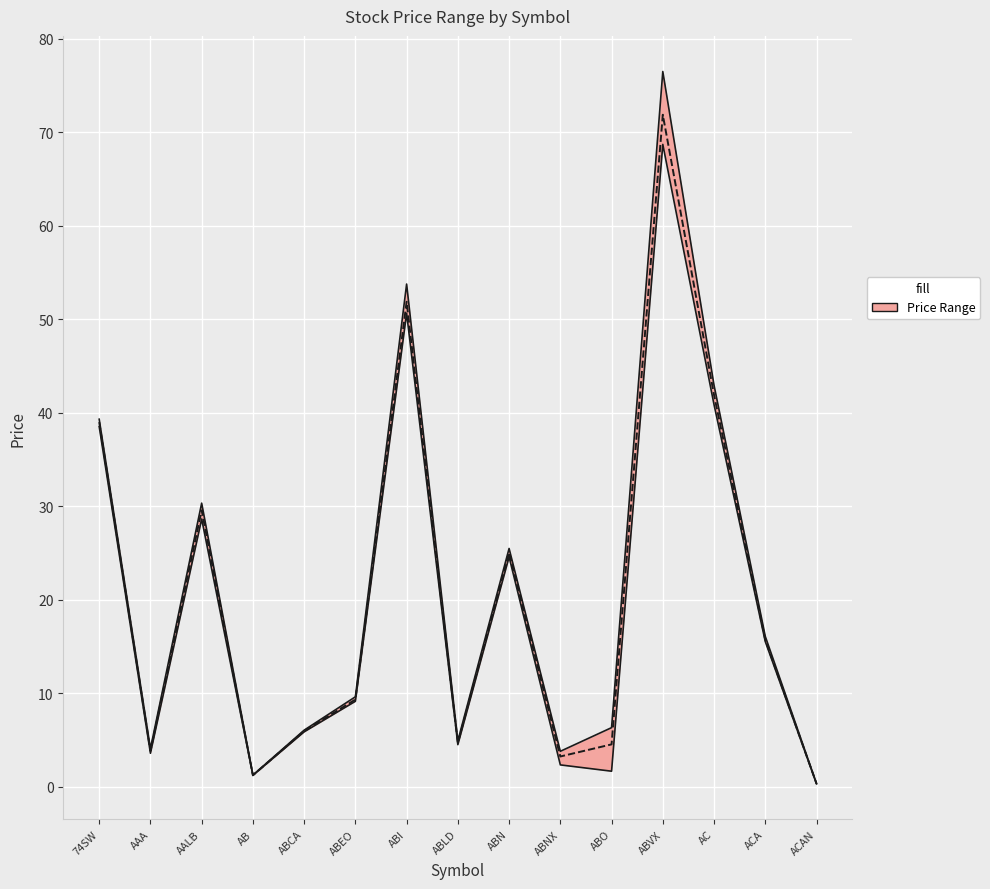

What is the label of the 3rd point from the right?

AC